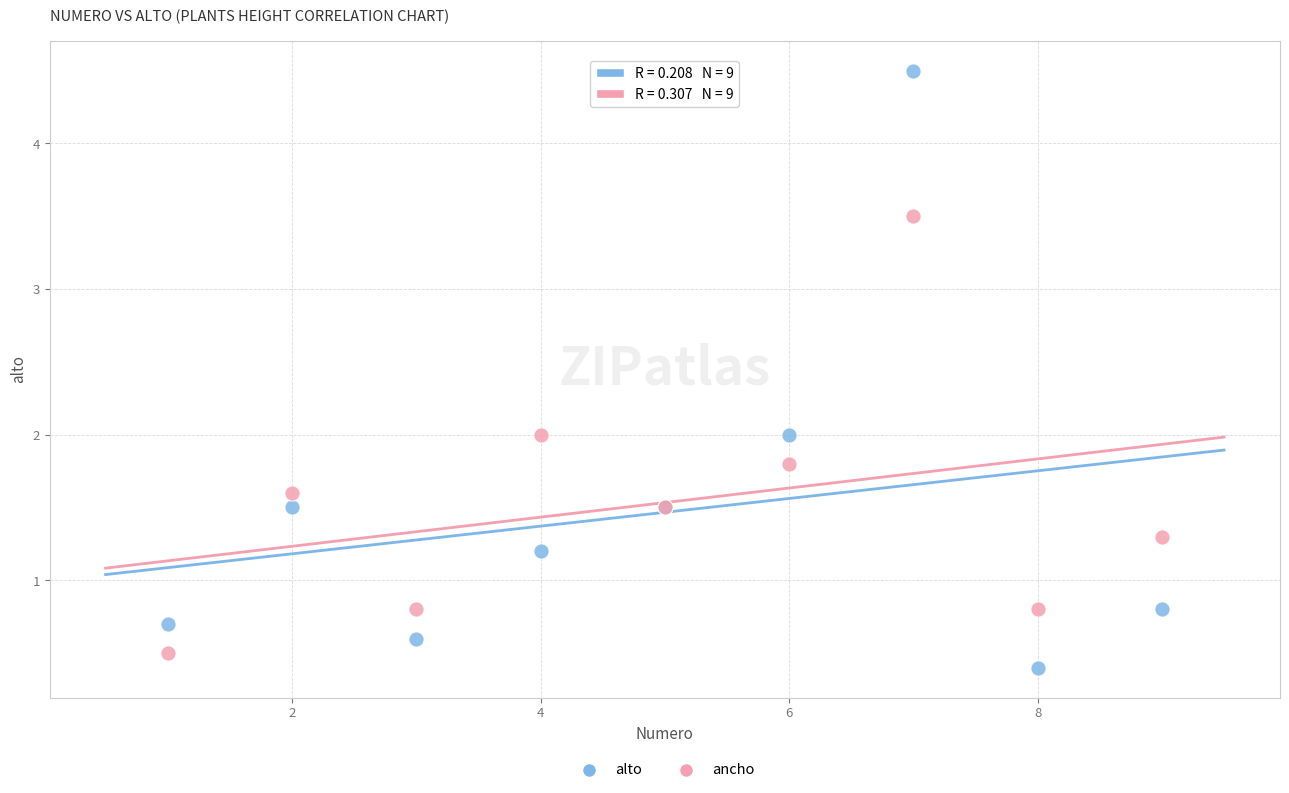

Which series reaches the minimum Y coordinate?

alto